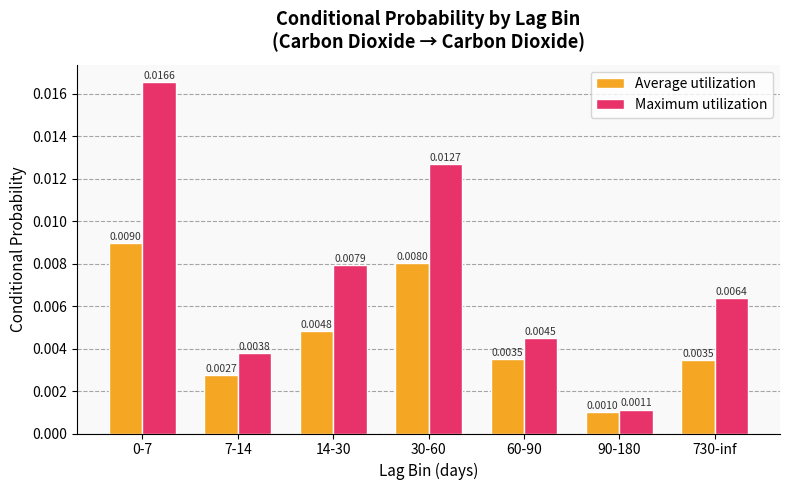

At how many categories does at least one series exceed 0?

7